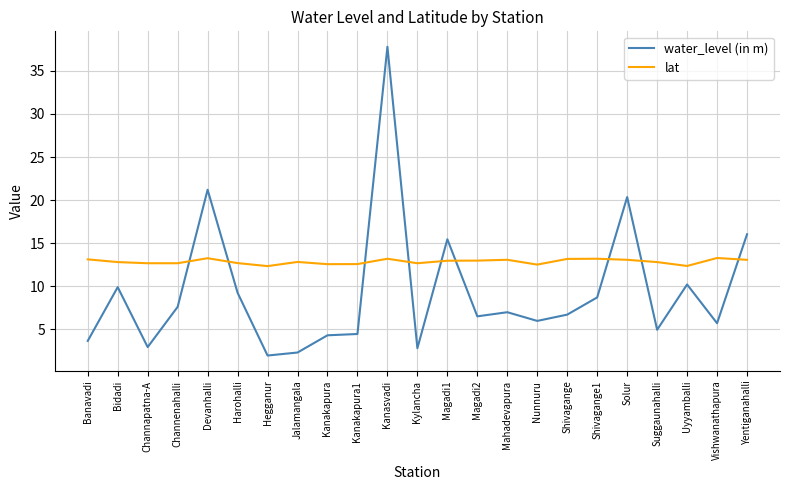

What position from the left is Bidadi?

2